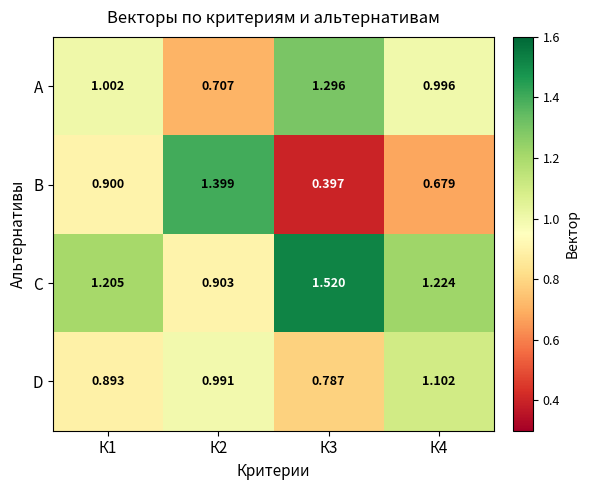

What is the spread (max minus min) of values at К1?

0.3